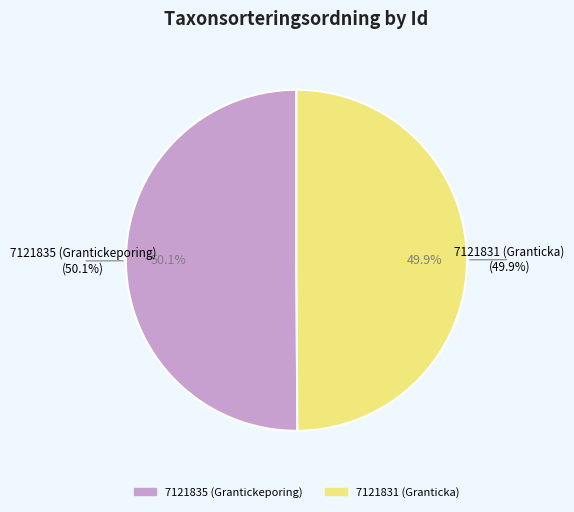

Which slice is the largest?

7121835 (Grantickeporing)